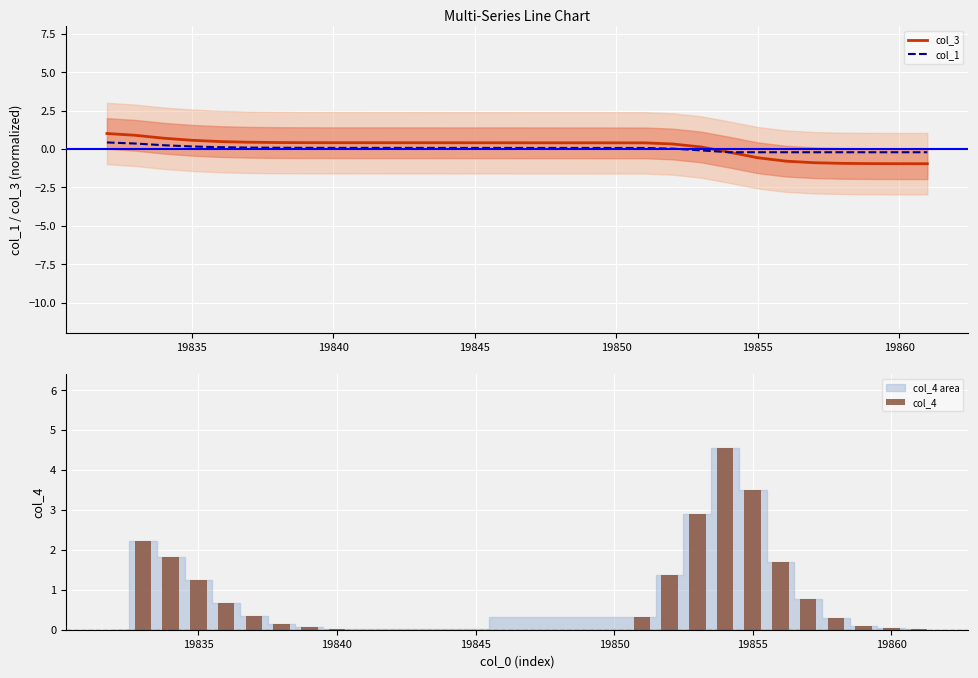

How many values in col_3 are below zero?

8